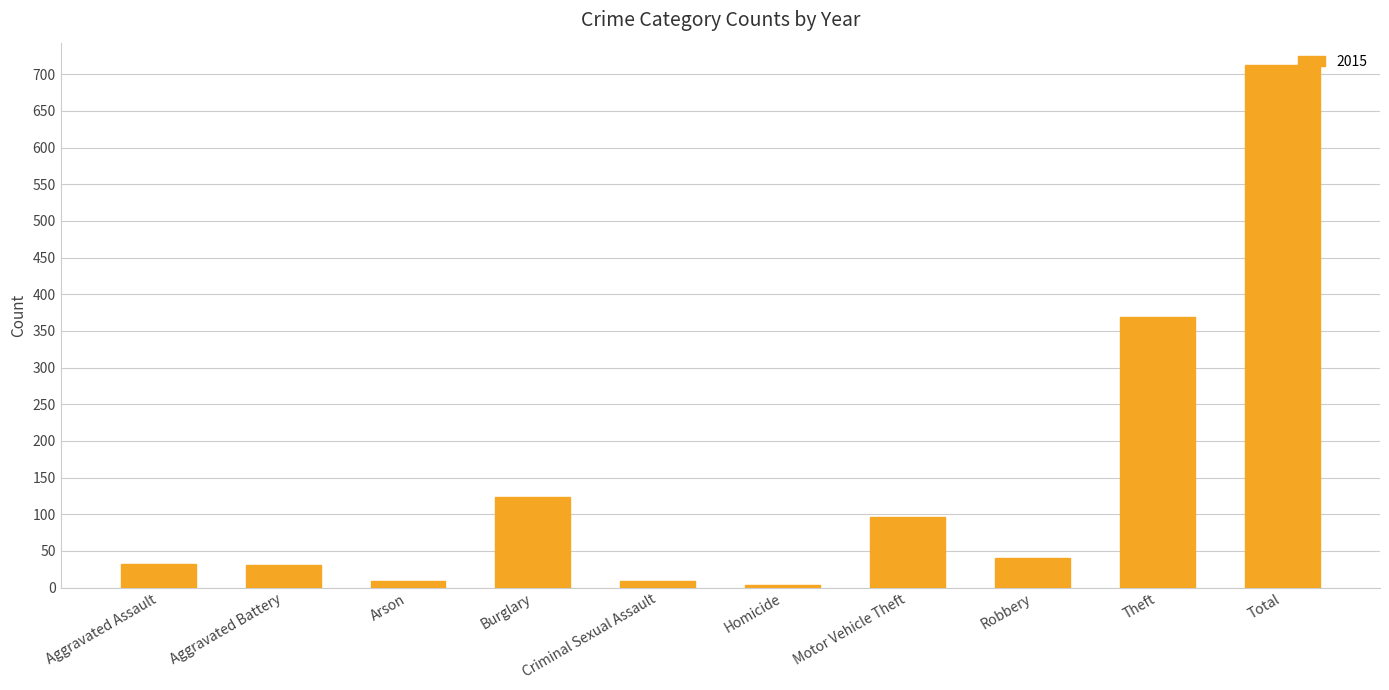

Between Aggravated Assault and Theft, which is larger?

Theft